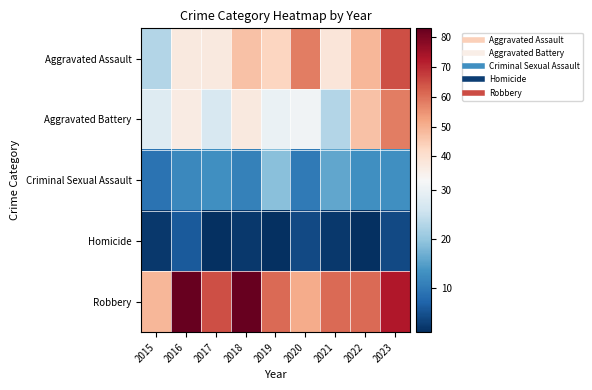

Reading right to left, extract all data points from this chart.

Aggravated Assault: 2023=65	2022=49	2021=38	2020=58	2019=43	2018=47	2017=37	2016=37	2015=23
Aggravated Battery: 2023=58	2022=47	2021=23	2020=31	2019=30	2018=37	2017=27	2016=36	2015=28
Criminal Sexual Assault: 2023=13	2022=13	2021=16	2020=10	2019=19	2018=11	2017=13	2016=12	2015=9
Homicide: 2023=4	2022=1	2021=2	2020=4	2019=1	2018=2	2017=1	2016=6	2015=2
Robbery: 2023=73	2022=61	2021=61	2020=51	2019=61	2018=83	2017=65	2016=83	2015=49